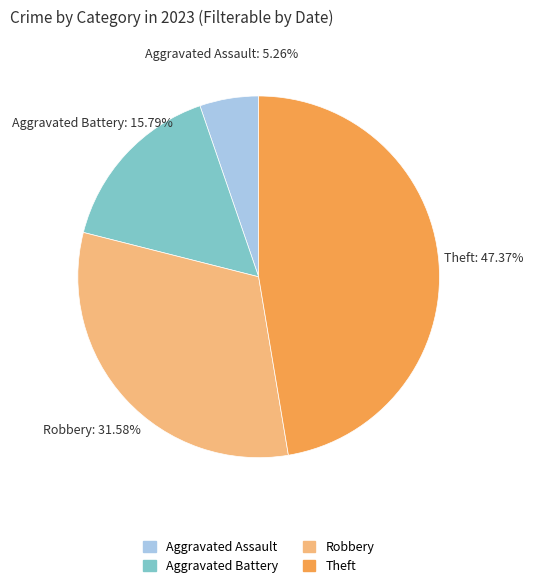

To the nearest percent, what is the average slice percentage?

25%